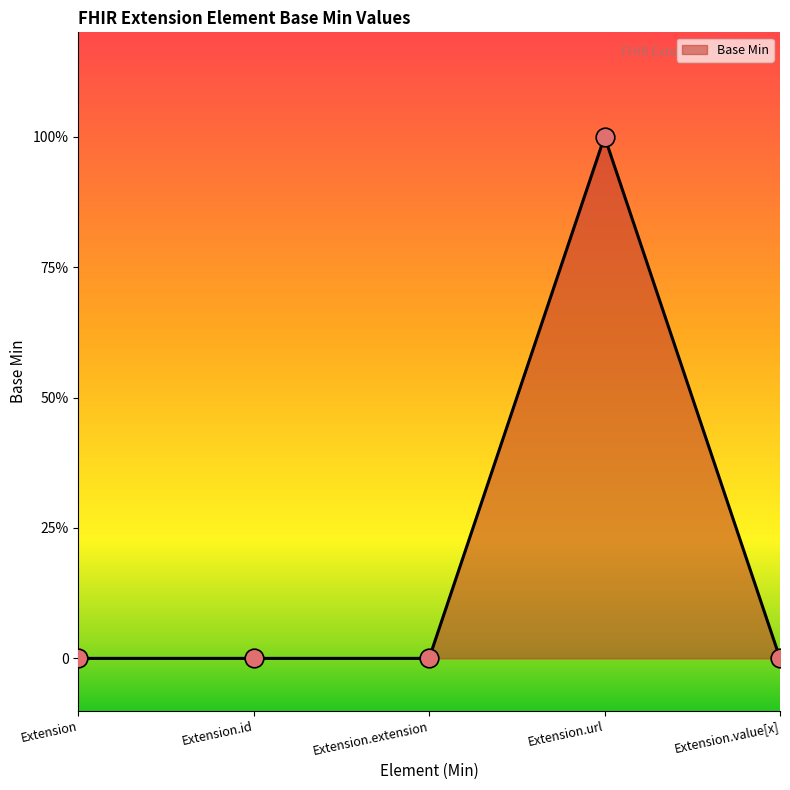

Is this an area chart (filled region under the line)?

Yes